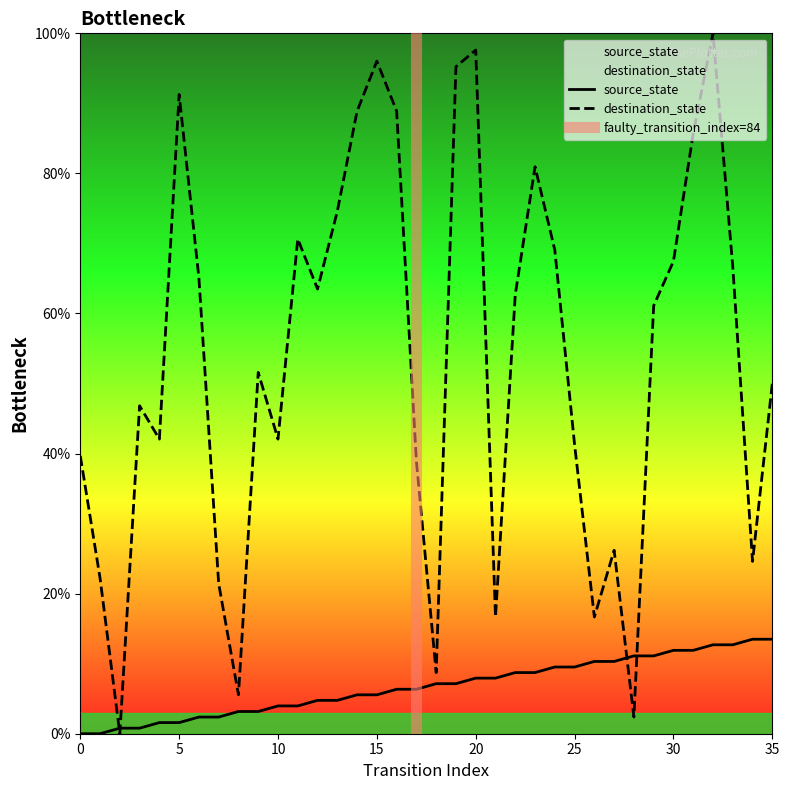

True or false: destination_state has a value of 33.9 at 6.

False